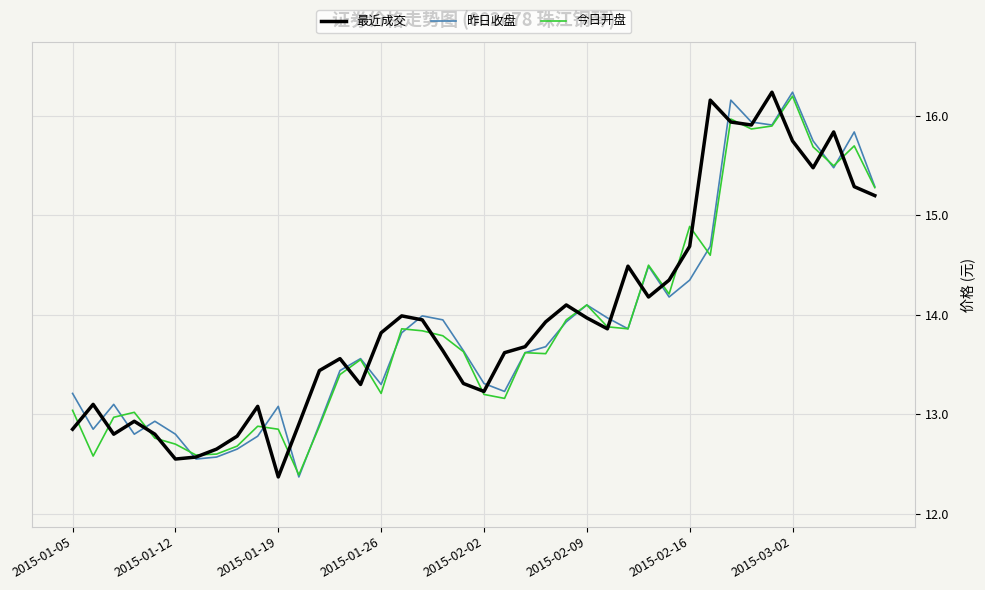

How many times do 最近成交 and 昨日收盘 cross each other?

20